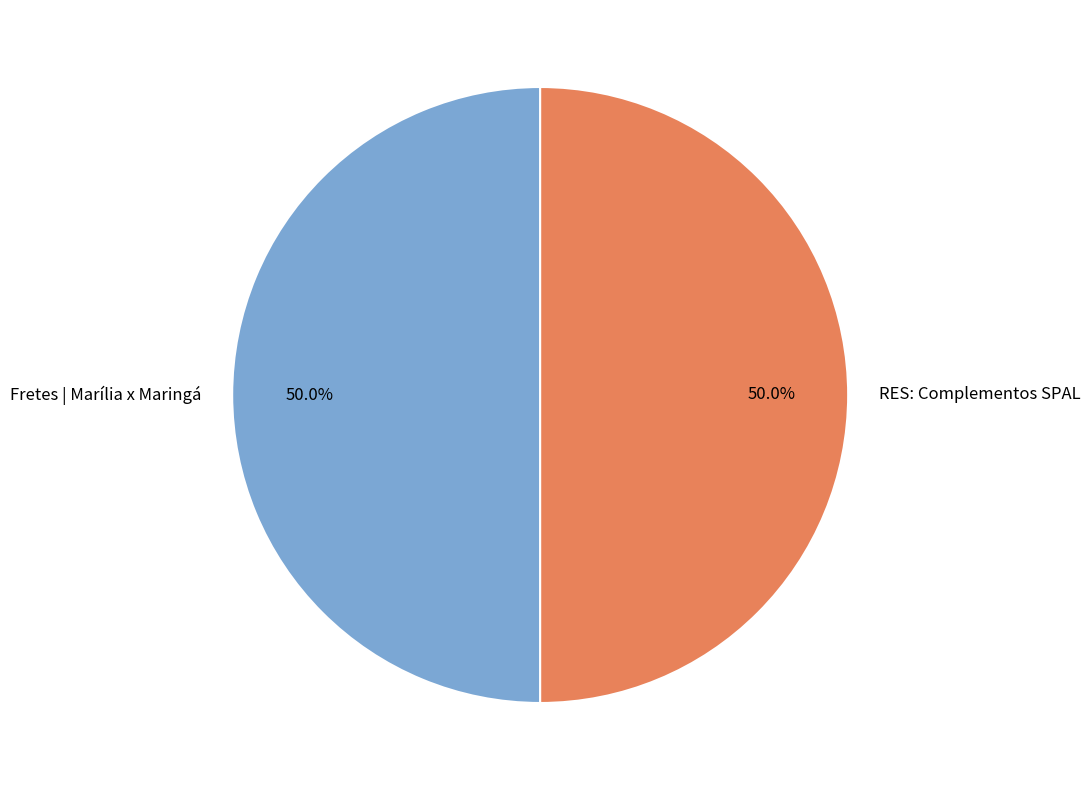

To the nearest percent, what portion does RES: Complementos SPAL represent?

50%